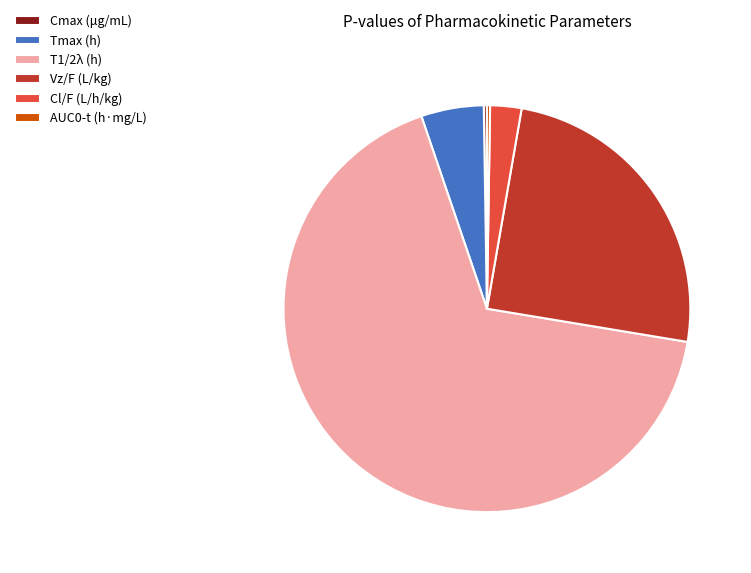

Which has a higher value, Vz/F (L/kg) or T1/2λ (h)?

T1/2λ (h)